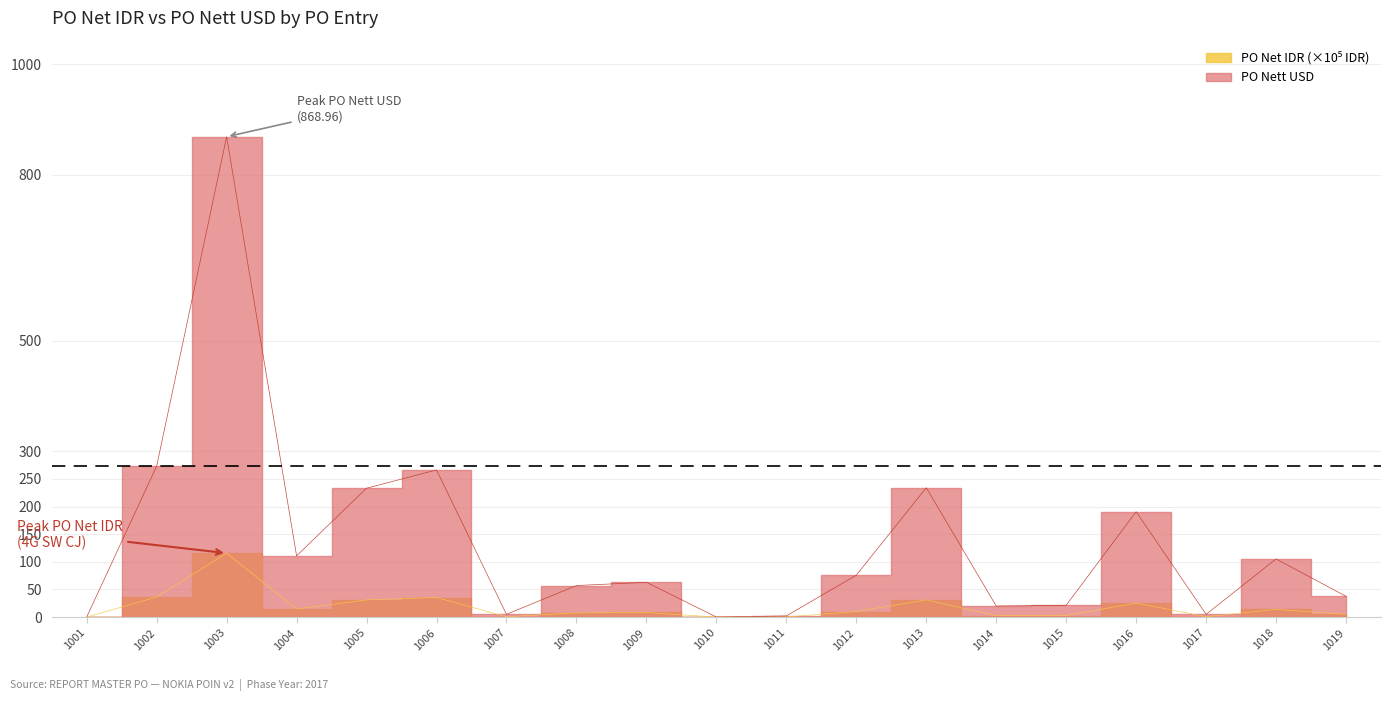

Count the number of categories in the chart.

19